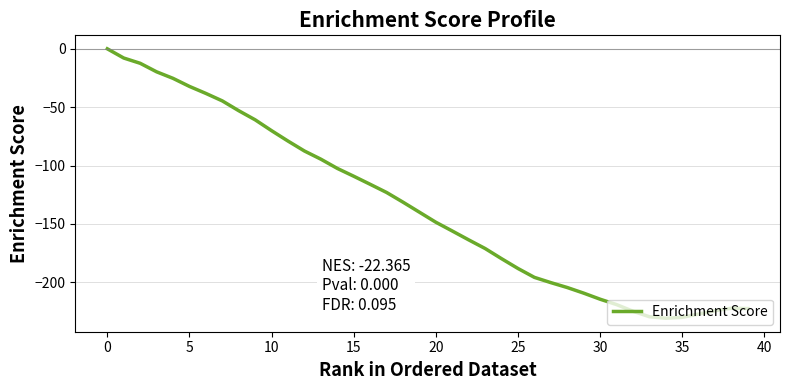

What is the difference between the maximum and minimum values?

230.7